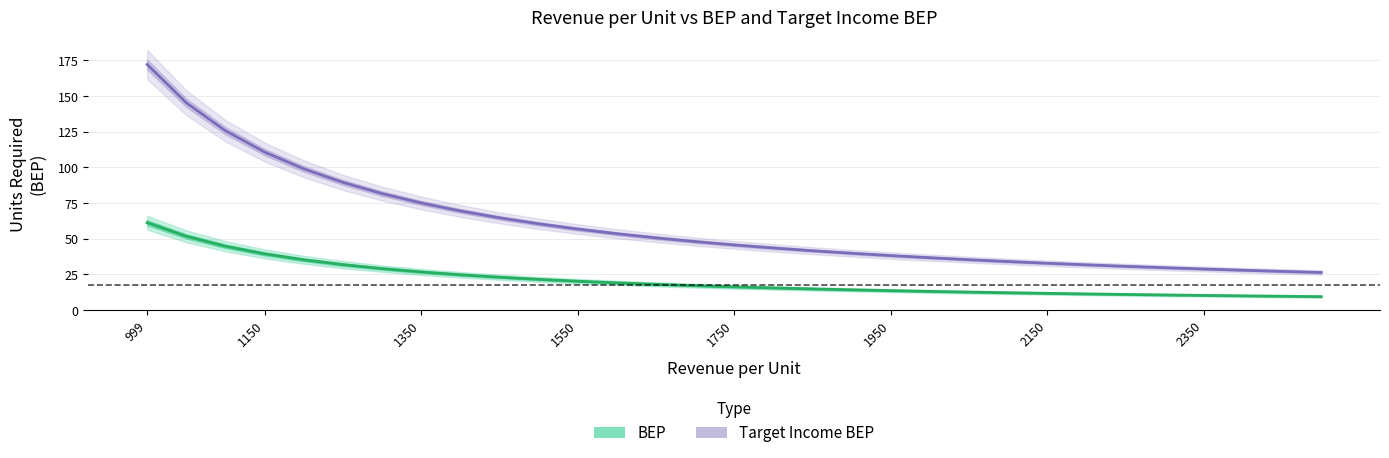

Rank the series at 2250 from highest to lowest value.

Target Income BEP, BEP